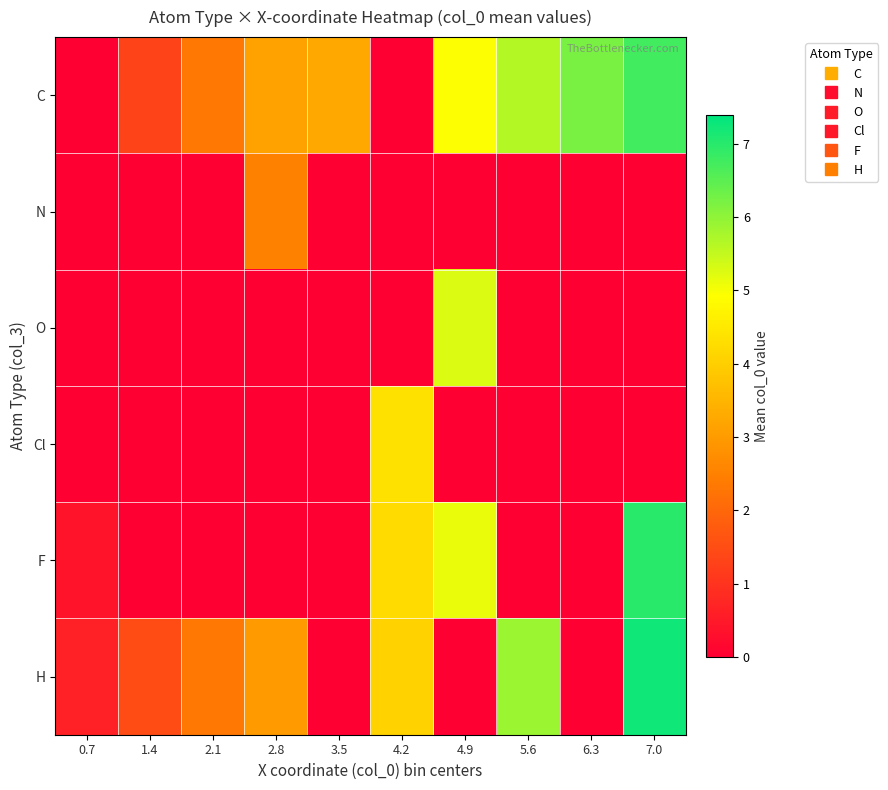

Which has a higher value, 6.3 or 4.2?

6.3